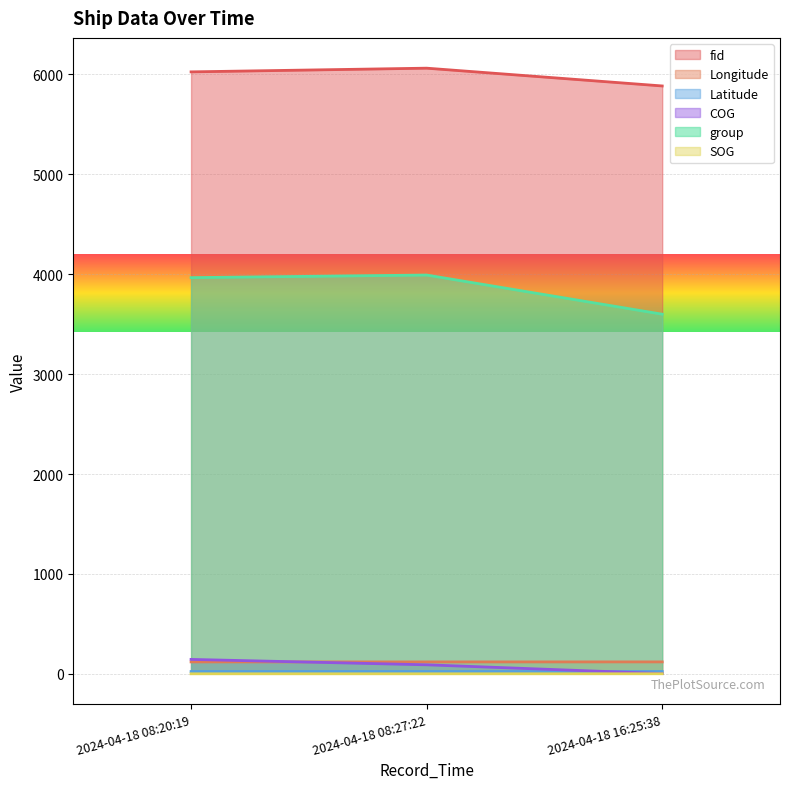

Reading left to right, extract all data points from this chart.

fid: 6026.0	6063.0	5885.0
Longitude: 119.0	119.0	119.2
Latitude: 22.7	22.7	22.7
COG: 144.0	90.0	2.0
group: 3966.0	3992.0	3600.0
SOG: 0.0	0.0	0.3